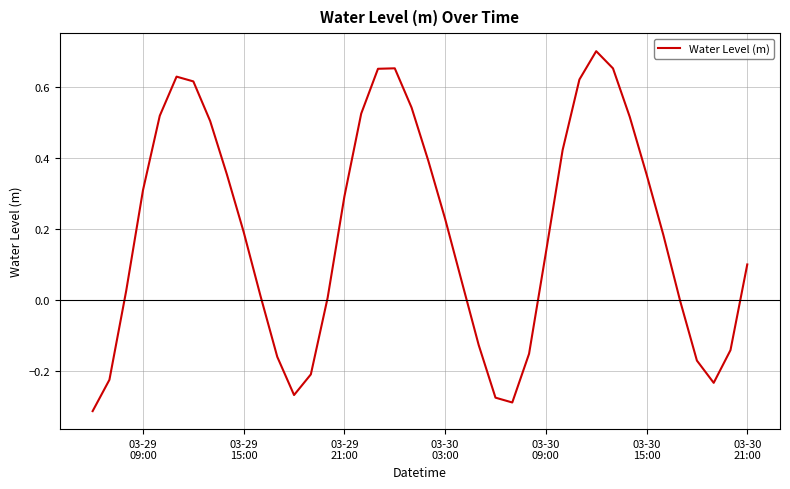

How many lines are shown in the chart?

1